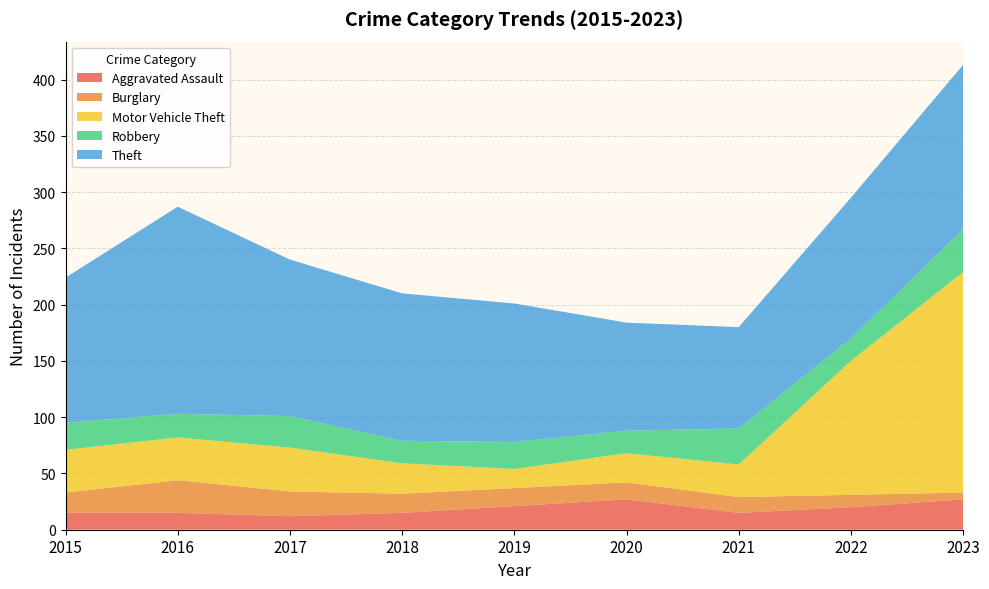

Reading right to left, extract all data points from this chart.

Aggravated Assault: 27	20	15	27	21	15	12	15	15
Burglary: 6	11	14	15	16	17	22	29	18
Motor Vehicle Theft: 196	119	29	26	17	27	39	38	38
Robbery: 38	20	32	20	24	20	28	21	24
Theft: 146	125	90	96	123	131	139	184	129